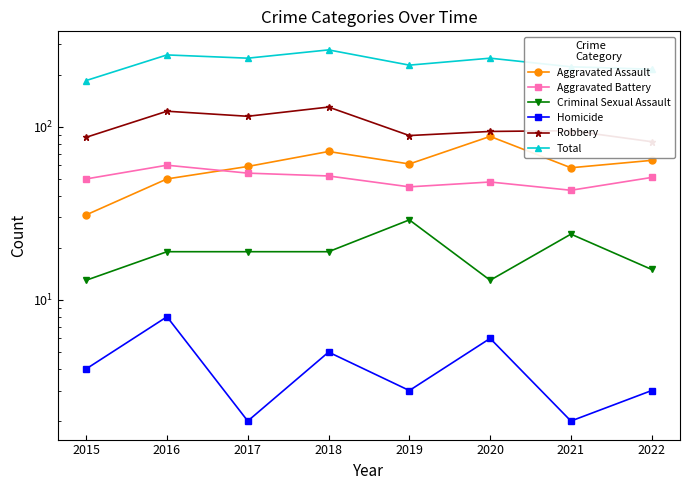

What is the maximum value shown in the chart?

278